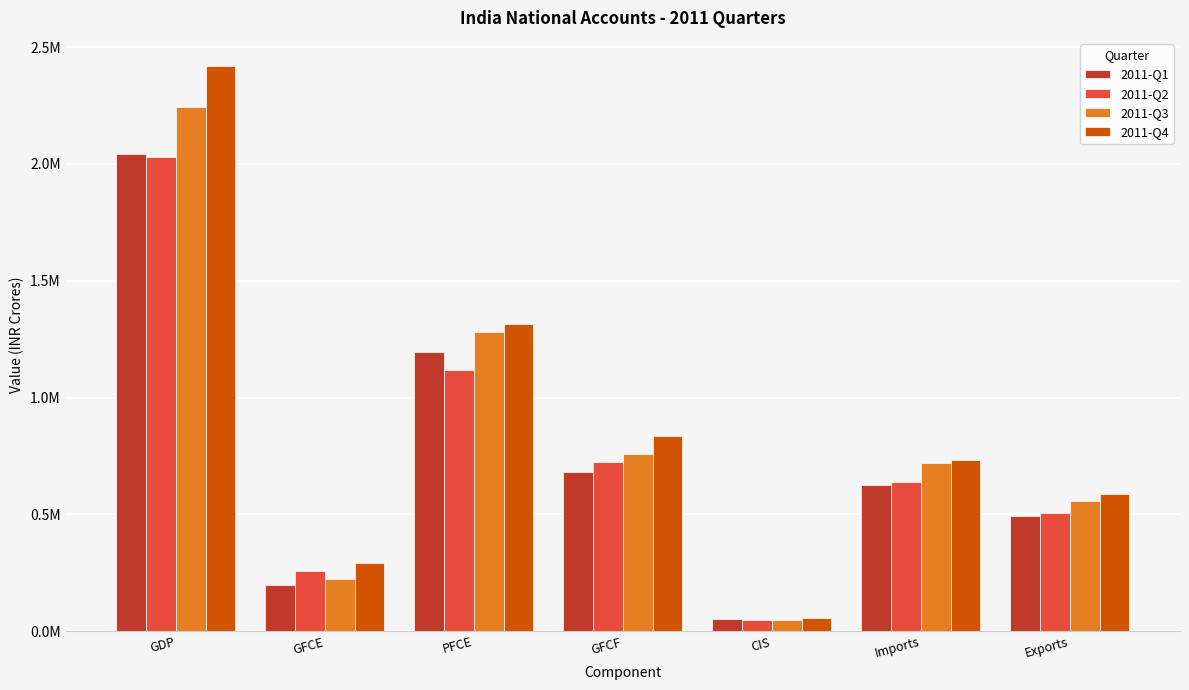

What is the label of the 6th bar from the left?

Imports